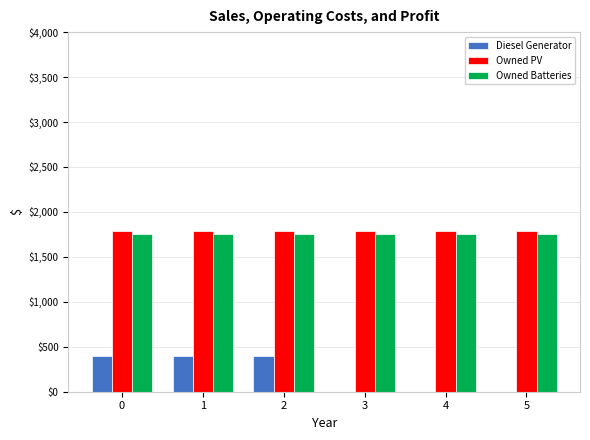

Is the value of Diesel Generator at 1 greater than the value of Owned PV at 0?

No